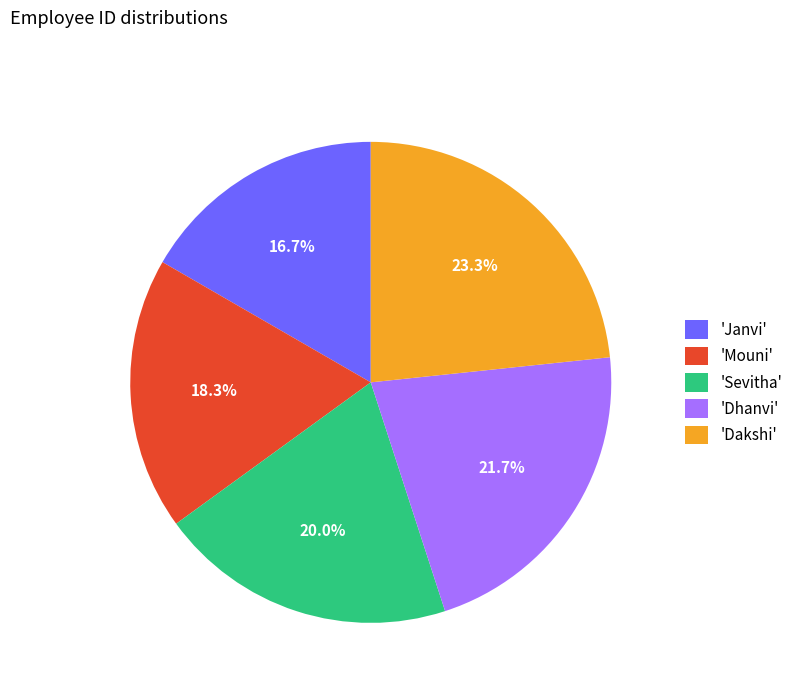

Combined, do 'Sevitha' and 'Janvi' account for over 50%?

No